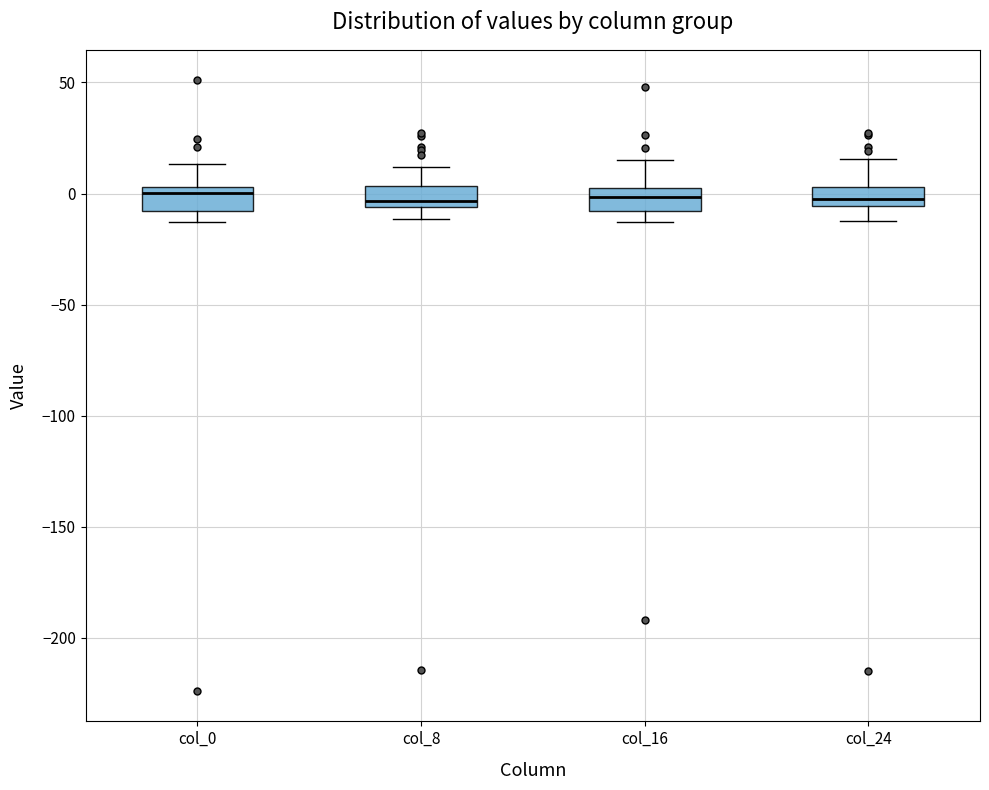

Reading left to right, transcribe this box plot: for each box, give where its median line is, the range the box spans, and where its two whiskers end, as read against the y-axis. The values are not printed on the chart, so give them approximately, as read against the axis.

col_0: median 0, box -10 to 5, whiskers -15 to 15
col_8: median -5 (just above the box's lower edge), box -5 to 5, whiskers -10 to 10
col_16: median 0, box -10 to 5, whiskers -15 to 15
col_24: median 0, box -5 to 5, whiskers -10 to 15